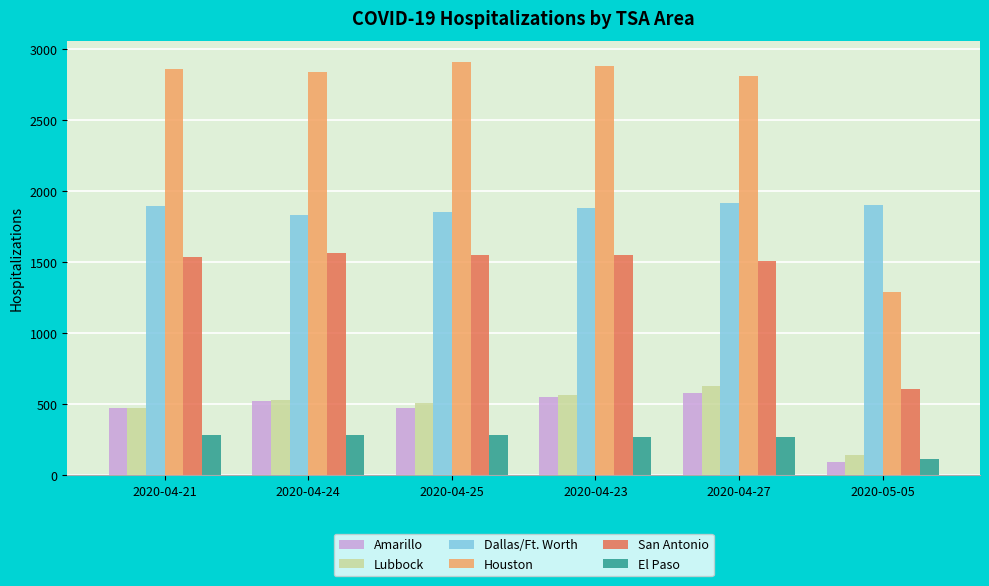

How many categories are shown in the chart?

6